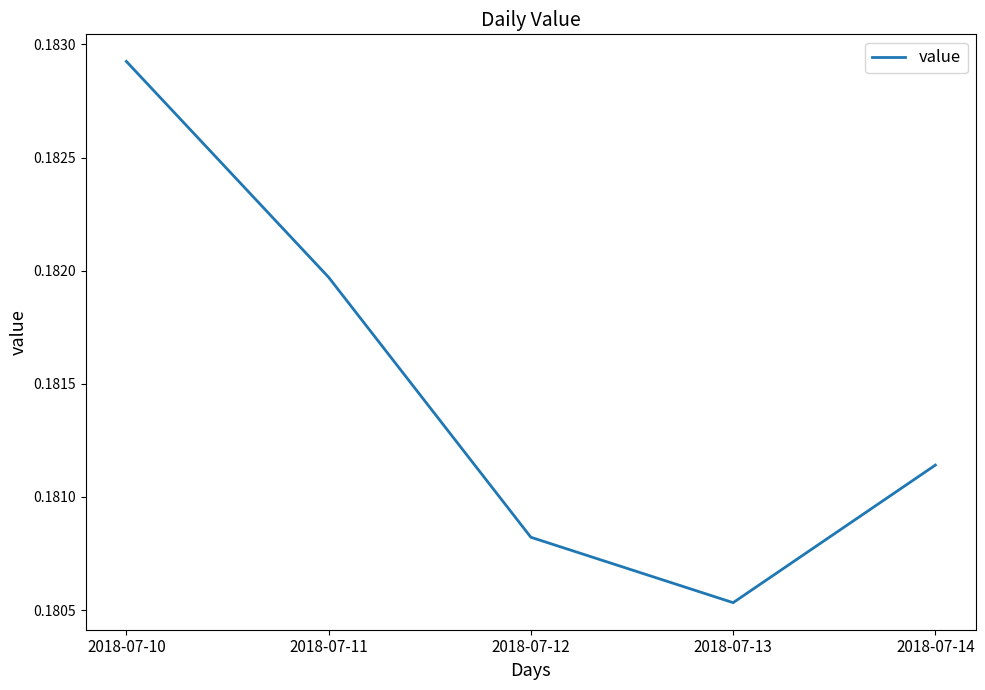

List the labels in order of value, smallest first.

2018-07-13, 2018-07-12, 2018-07-14, 2018-07-11, 2018-07-10